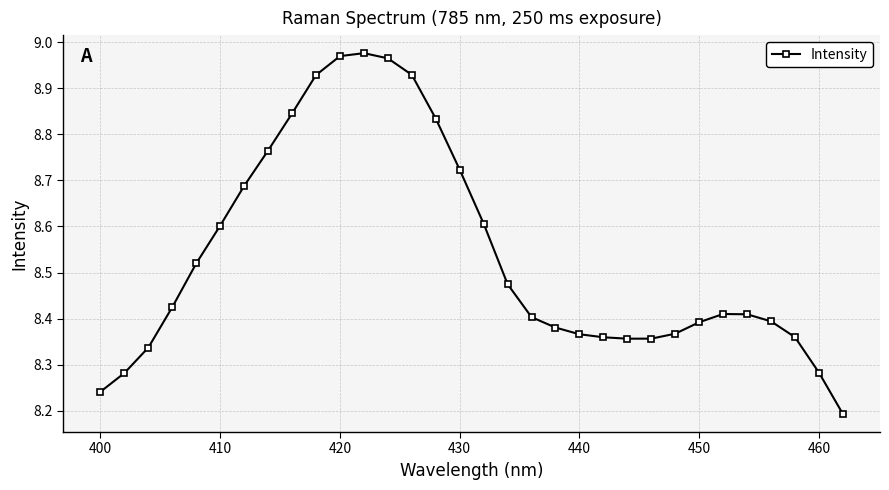

What is the difference between the second highest and minimum values?

0.8